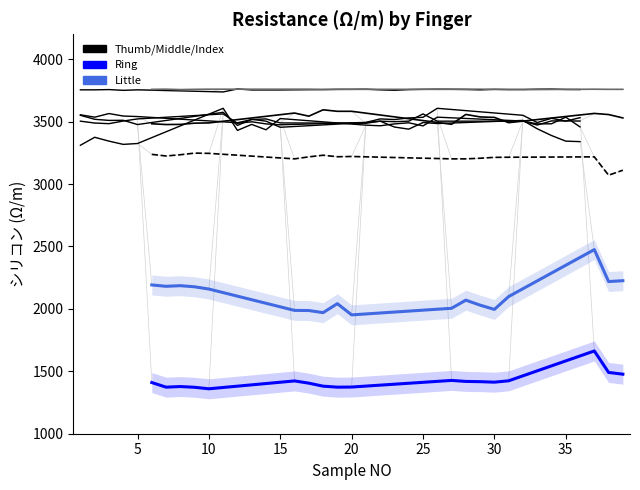

Is it true that Thumb equals 3544 at 30?

True